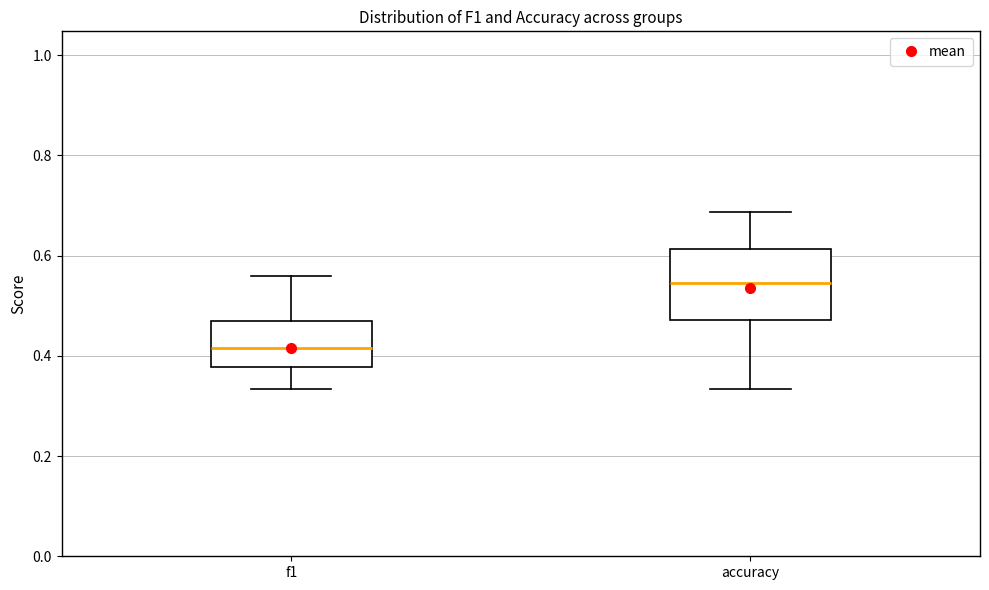

Which box has the lowest median line?

f1